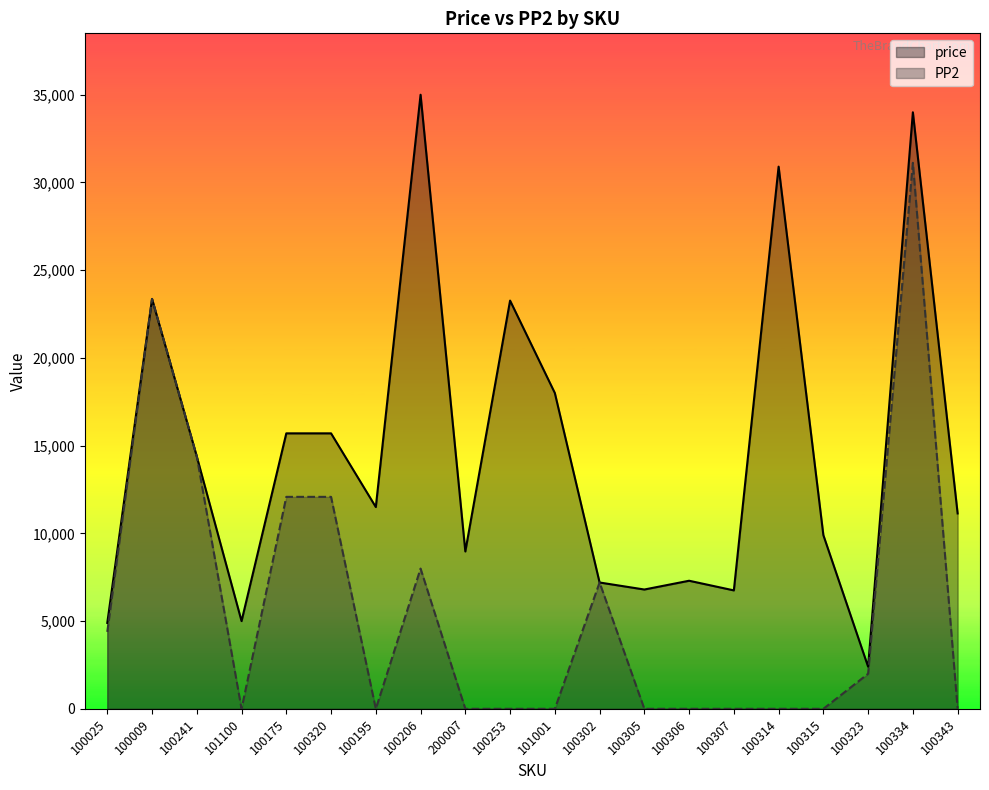

True or false: PP2 has a value of 0 at 200007.

True